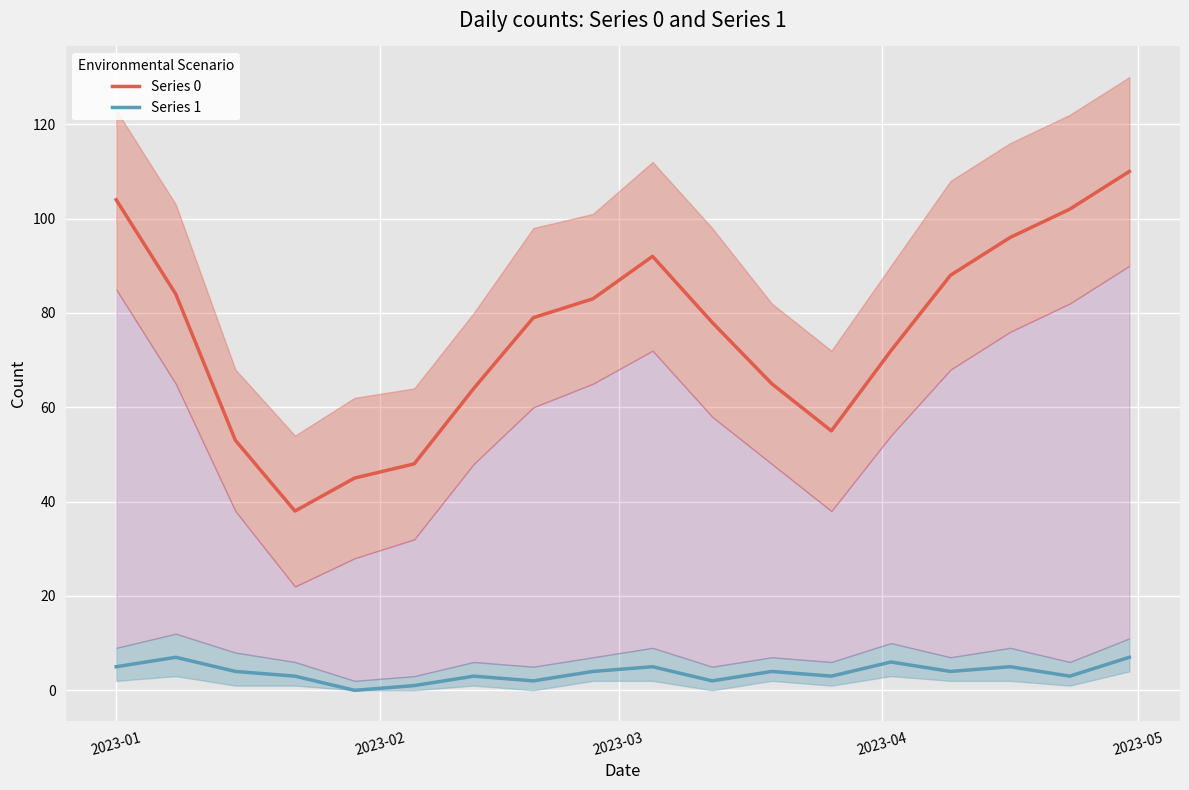

True or false: Series 0 and Series 1 cross at least once.

False